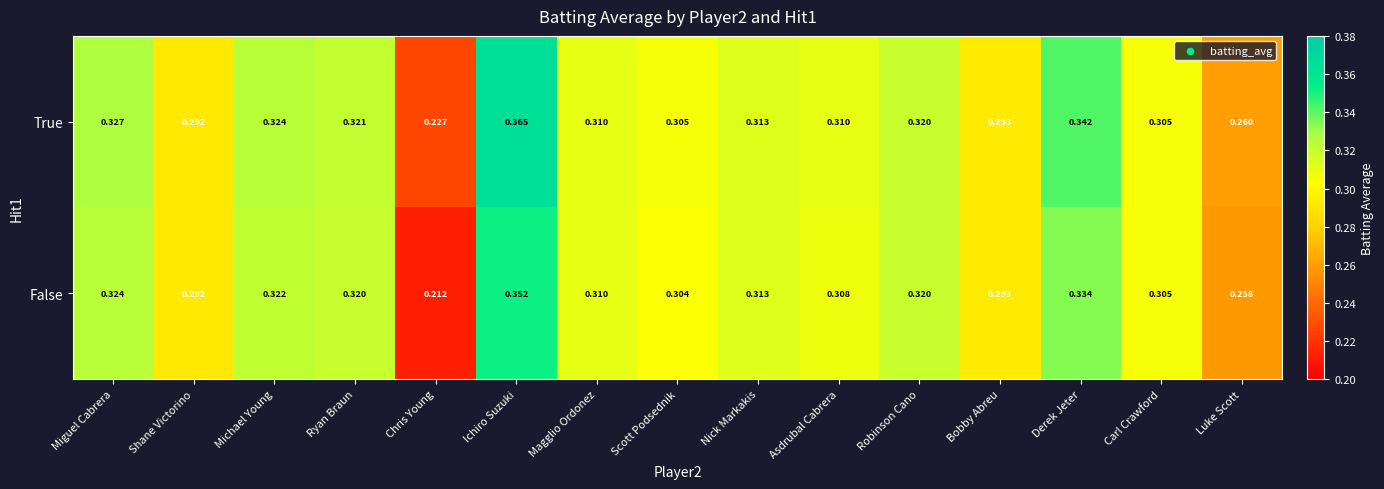

At which label is True closest to 0?

Chris Young